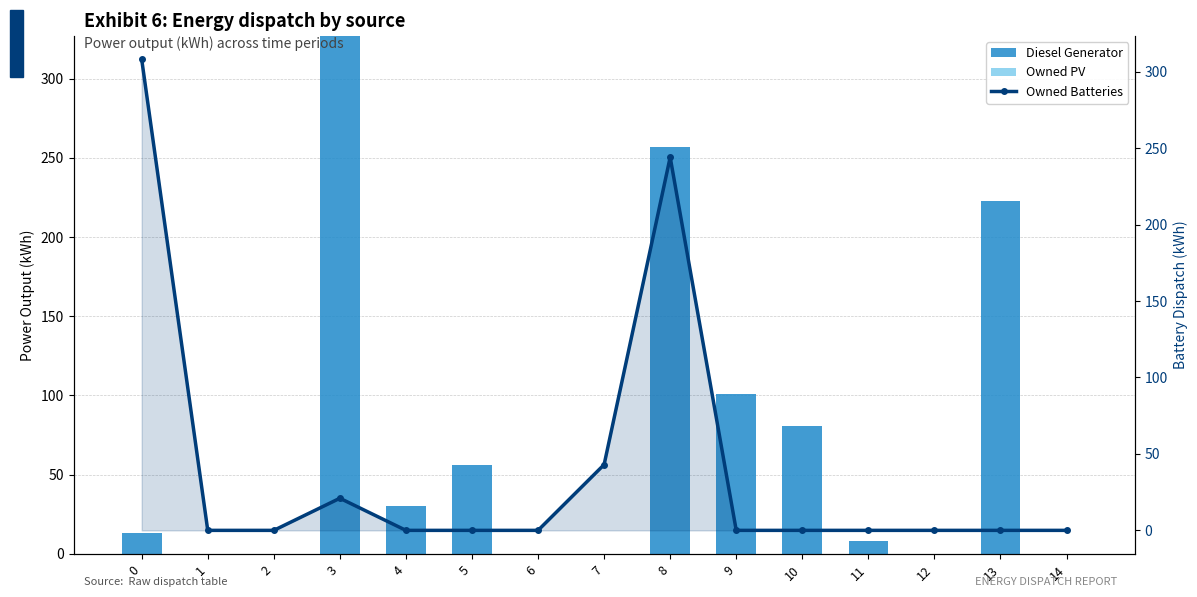

Which label corresponds to the largest value in the chart?

3